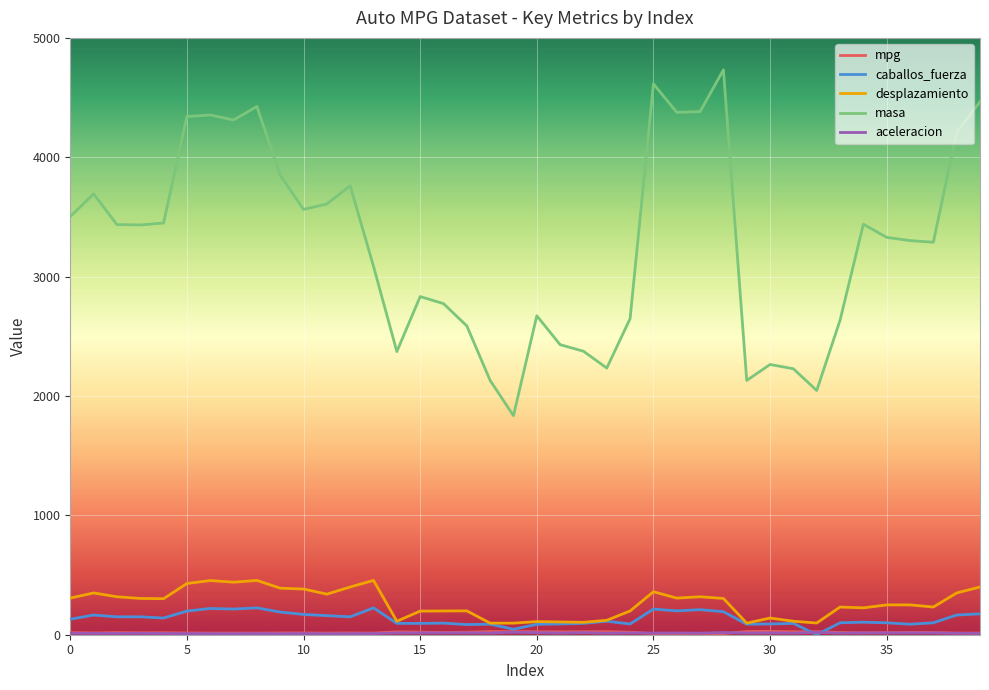

Which series has the largest total across all categories?

masa